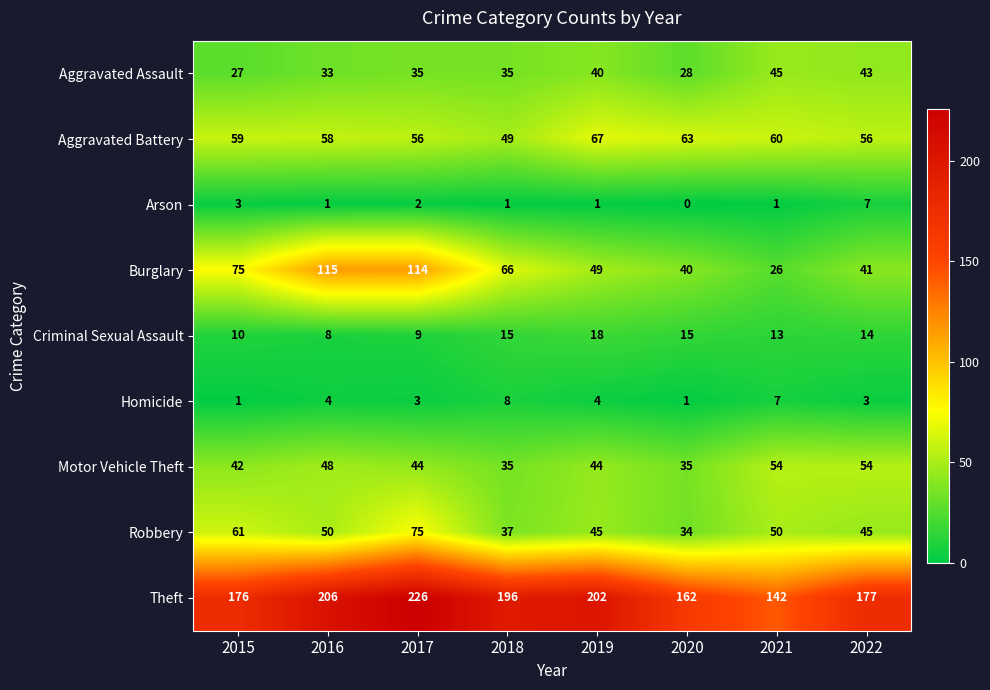

What is the sum of all Criminal Sexual Assault values?

102